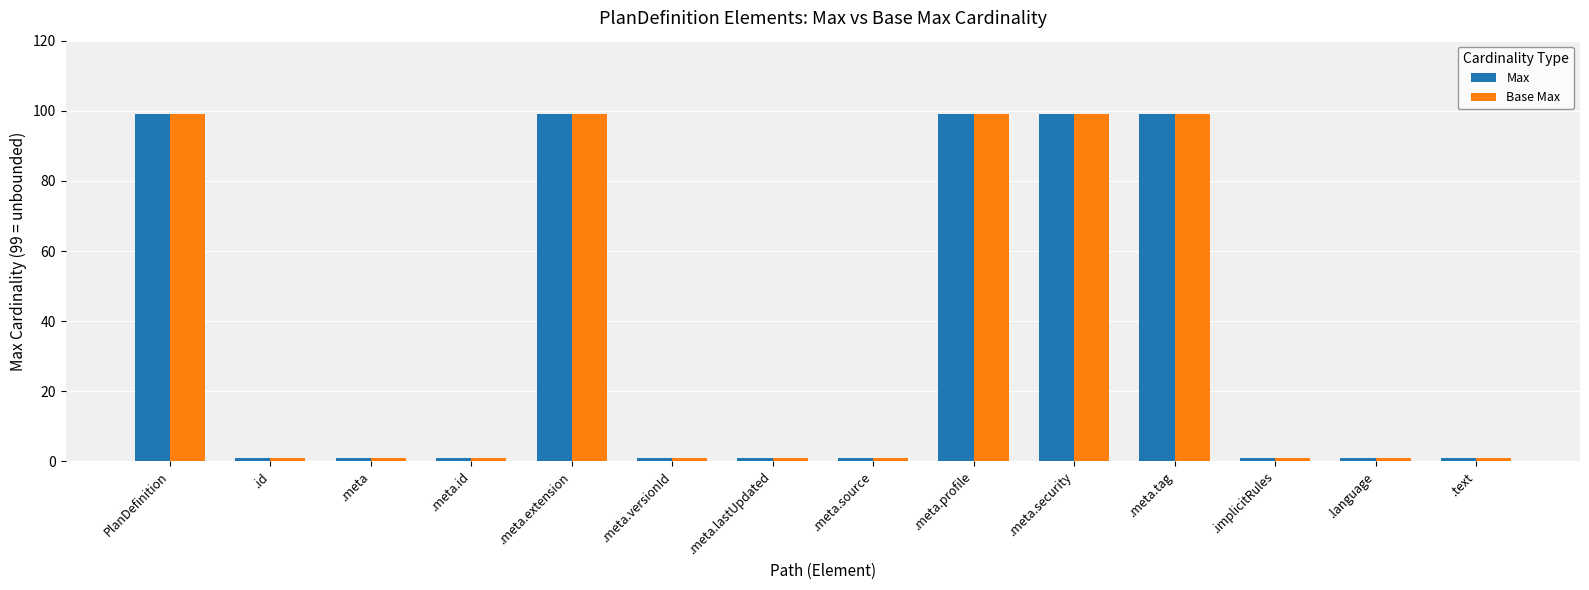

Reading left to right, what are all the values shown in this chart?

Max: PlanDefinition=99	.id=1	.meta=1	.meta.id=1	.meta.extension=99	.meta.versionId=1	.meta.lastUpdated=1	.meta.source=1	.meta.profile=99	.meta.security=99	.meta.tag=99	.implicitRules=1	.language=1	.text=1
Base Max: PlanDefinition=99	.id=1	.meta=1	.meta.id=1	.meta.extension=99	.meta.versionId=1	.meta.lastUpdated=1	.meta.source=1	.meta.profile=99	.meta.security=99	.meta.tag=99	.implicitRules=1	.language=1	.text=1